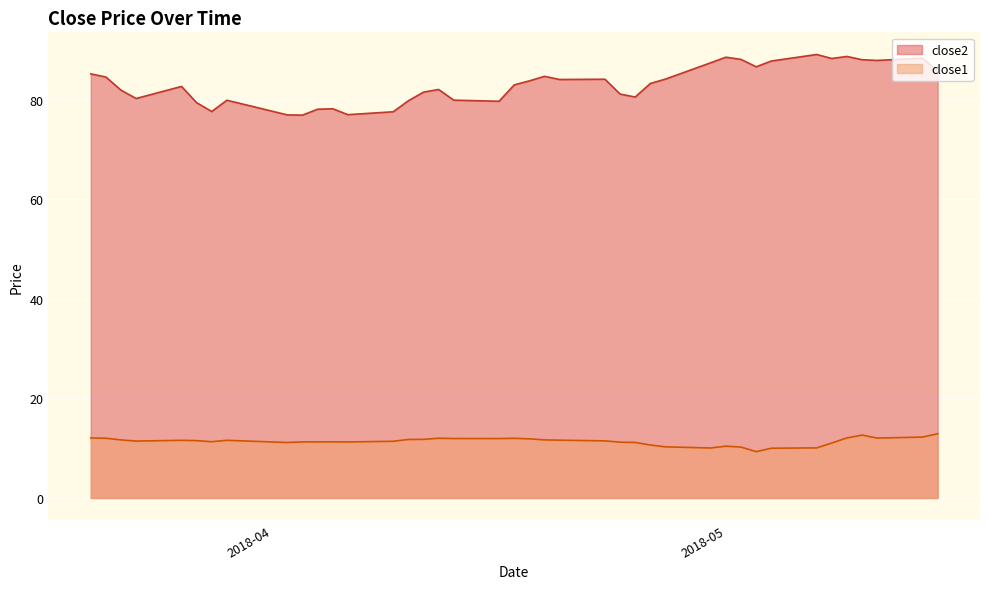

True or false: close1 and close2 cross at least once.

False